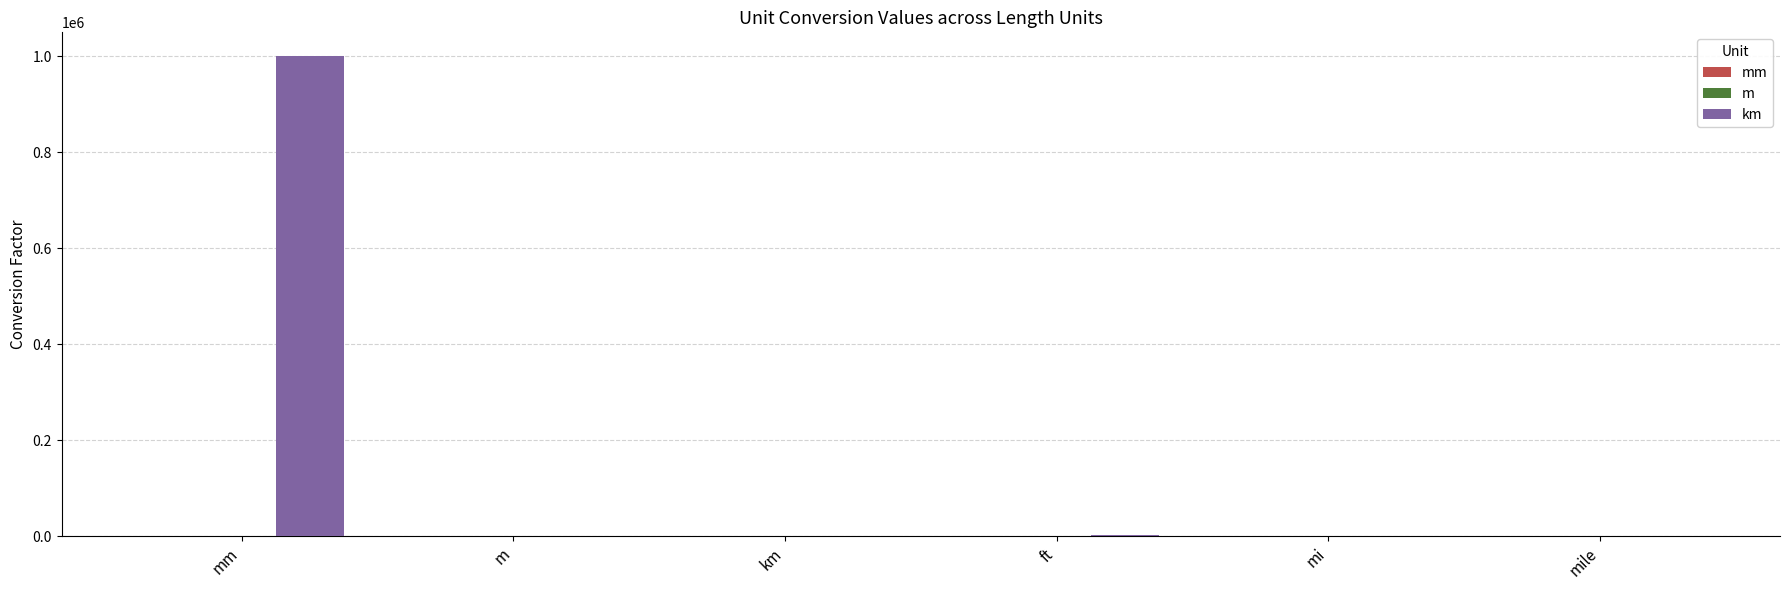

Between mm and km, which series saw the biggest shift?

km